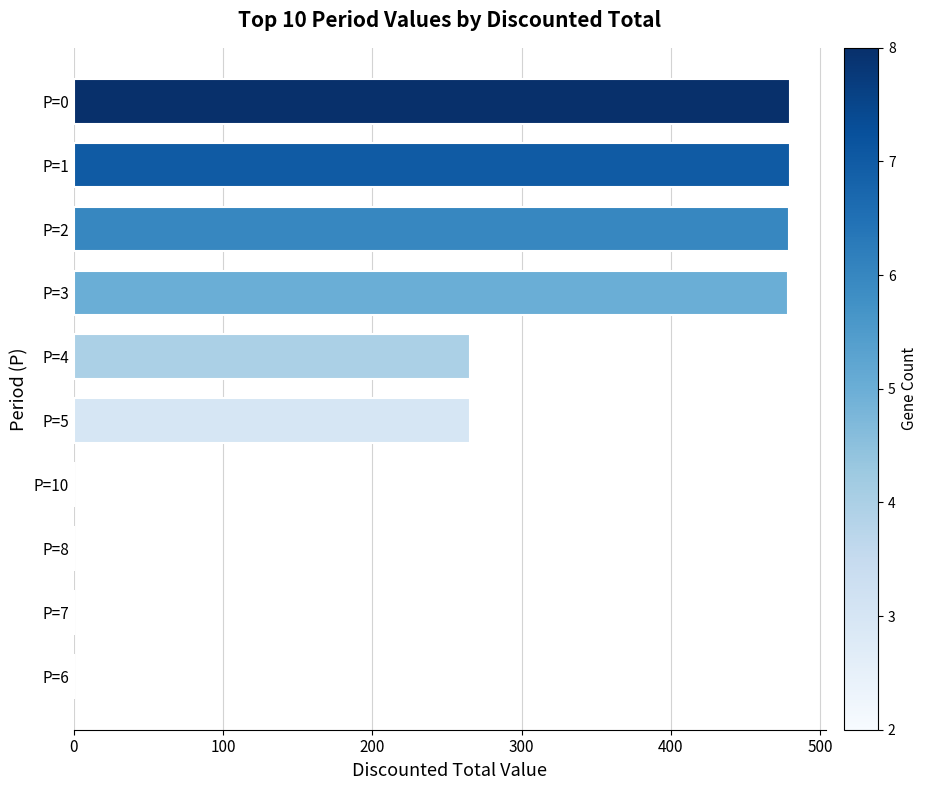

What is the sum of the values at P=5 and P=2?

744.7